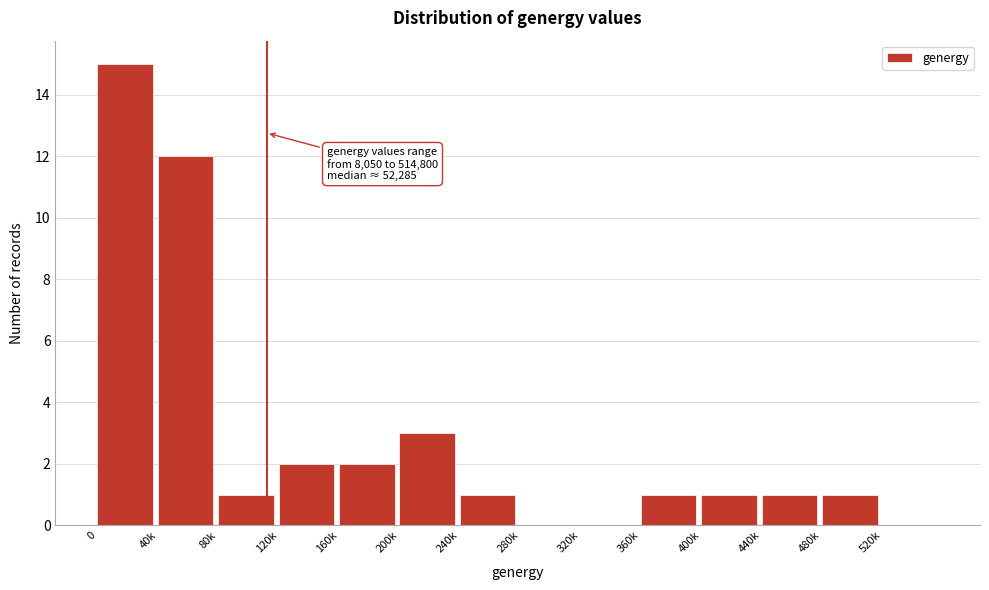

Reading left to right, what are all the values shown in this chart?

0=15	40k=12	80k=1	120k=2	160k=2	200k=3	240k=1	280k=0	320k=0	360k=1	400k=1	440k=1	480k=1	520k=0